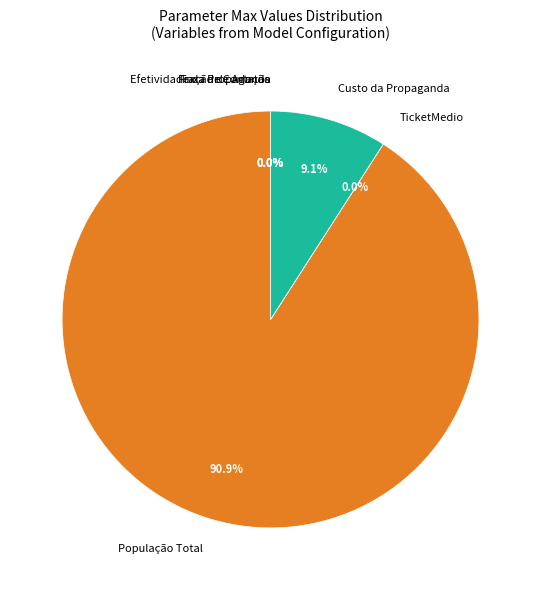

Which slice is the largest?

População Total